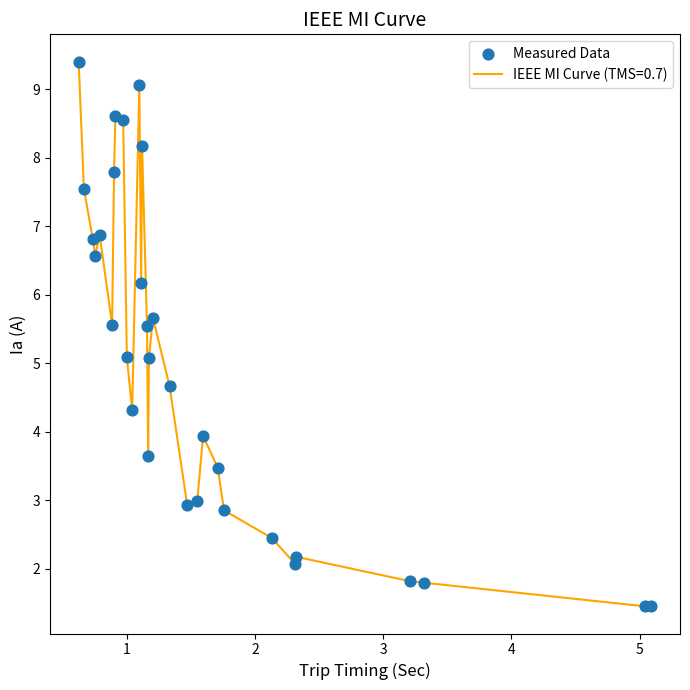

What is the smallest value displayed?

1.4